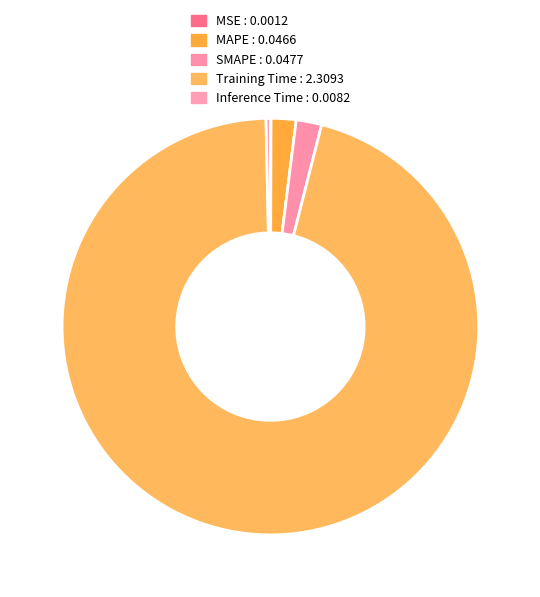

Between SMAPE and Inference Time, which is larger?

SMAPE